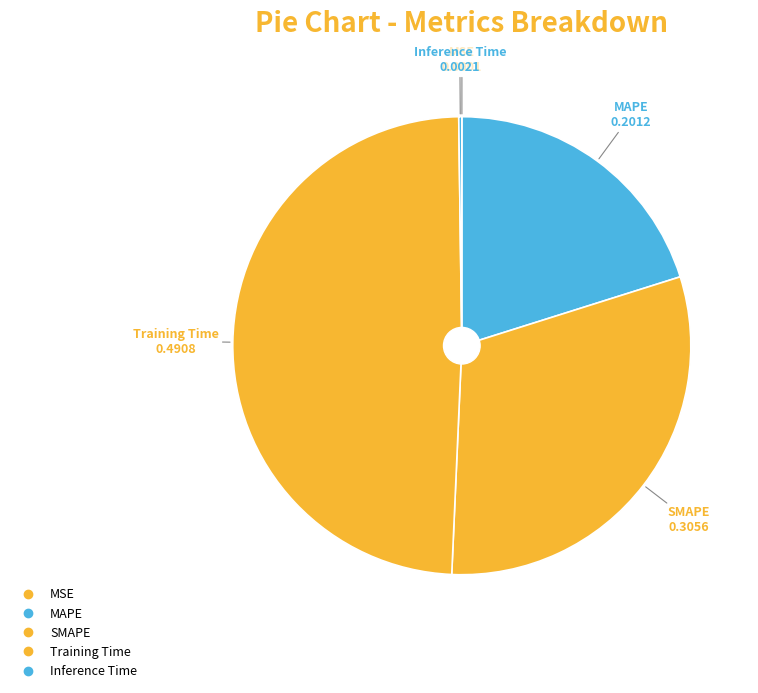

Count the number of slices in the pie.

5